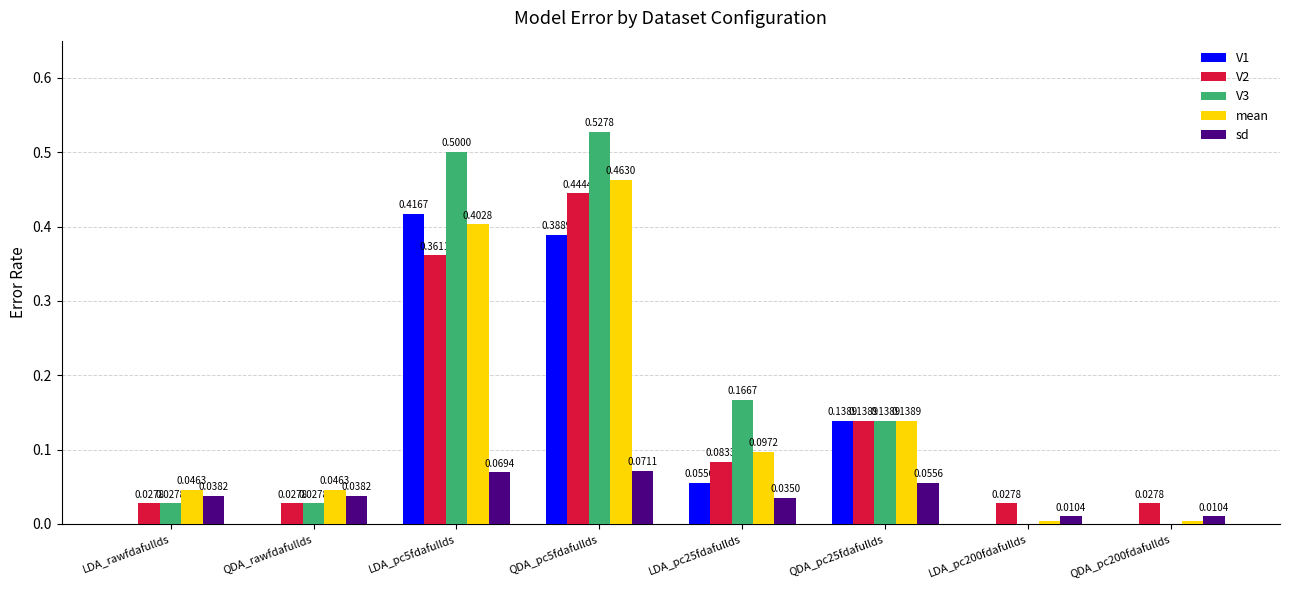

What are all the series names shown in the legend?

V1, V2, V3, mean, sd